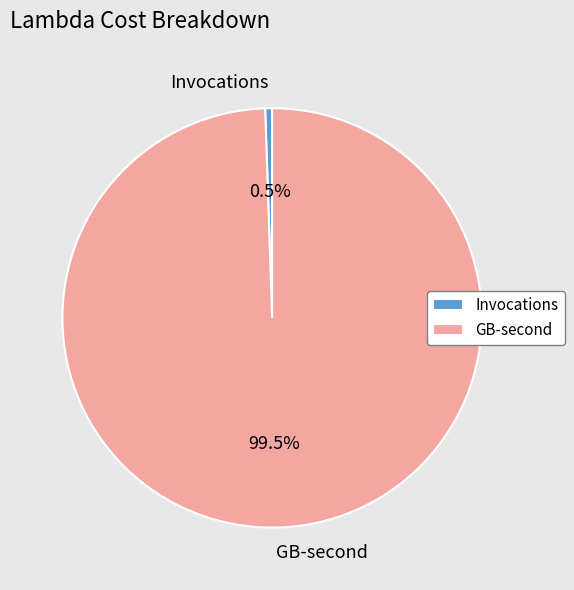

Does any single category account for the majority?

Yes